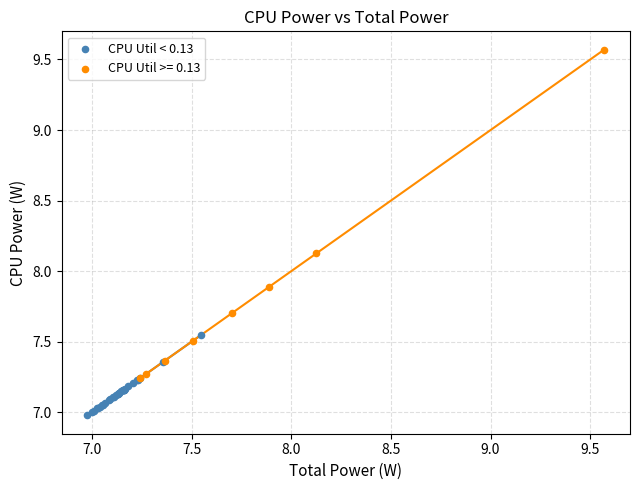

Which series contains the lowest Y value?

CPU Util < 0.13